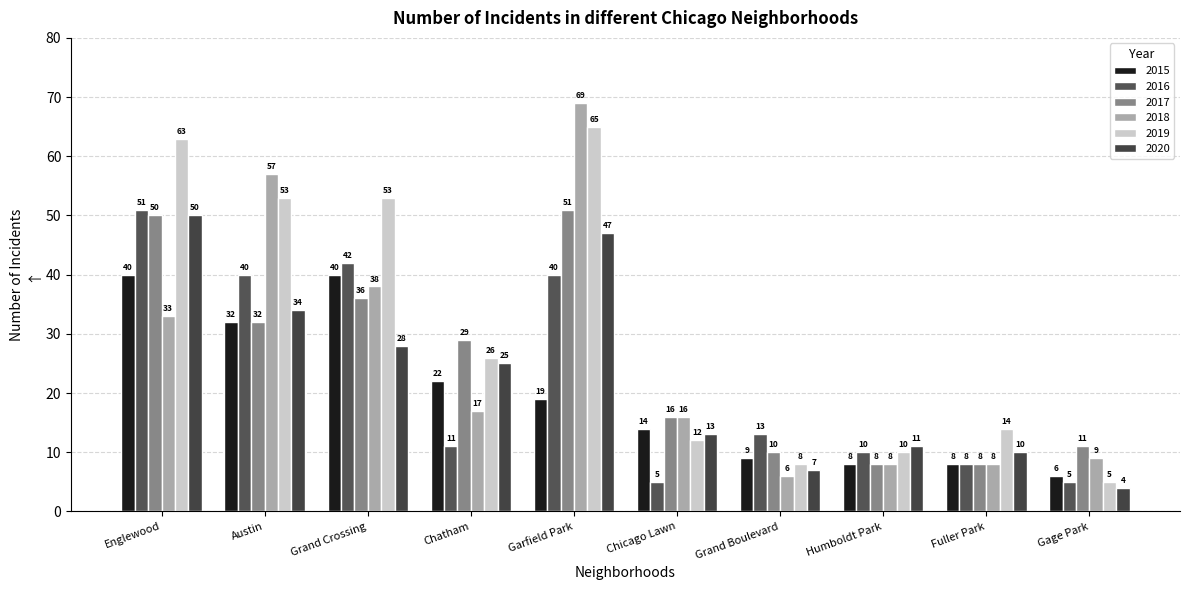

What is the value of the 2016 bar at the 2nd from the left?

40